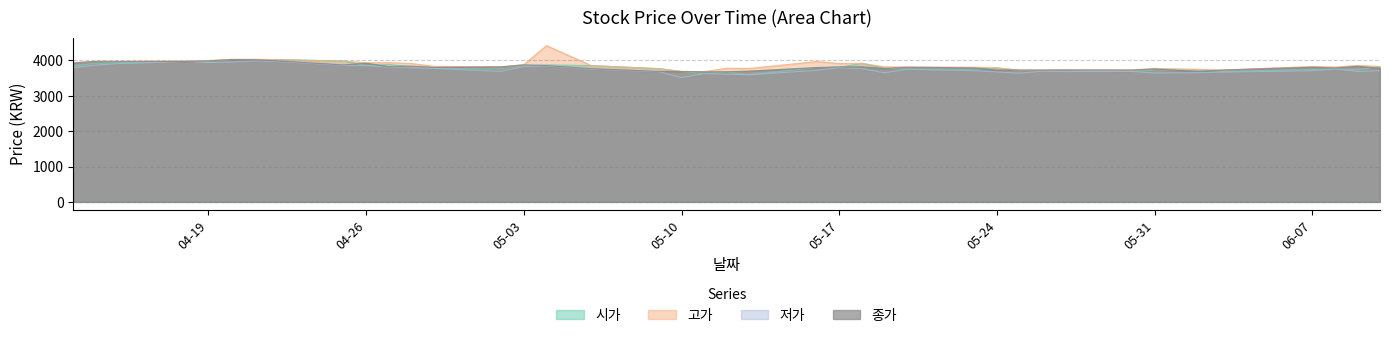

In 종가, how many points are higher than both neighbors (excluding endpoints)?

7